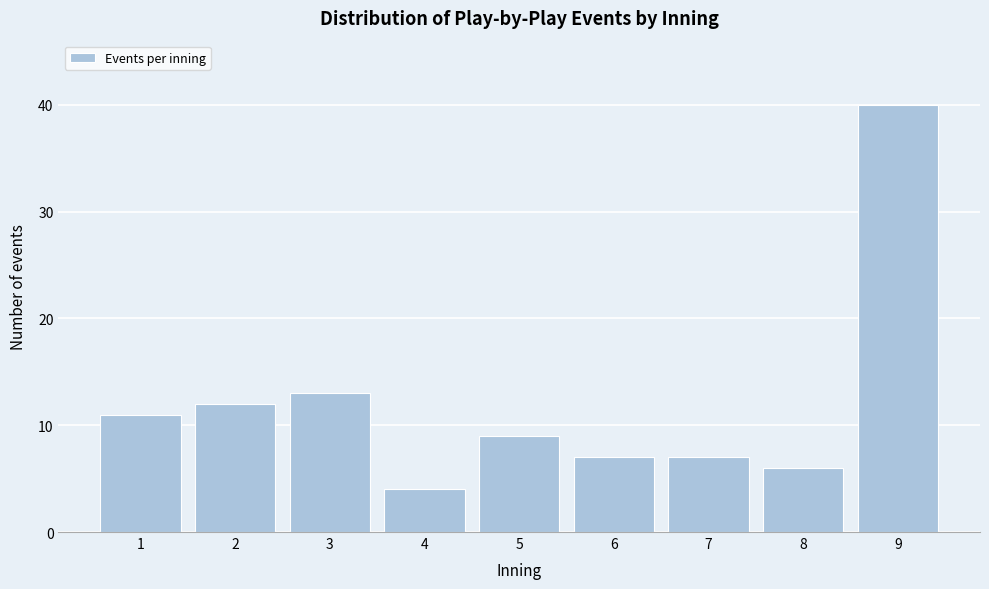

Reading left to right, list all the values displayed in this chart.

1=11	2=12	3=13	4=4	5=9	6=7	7=7	8=6	9=40